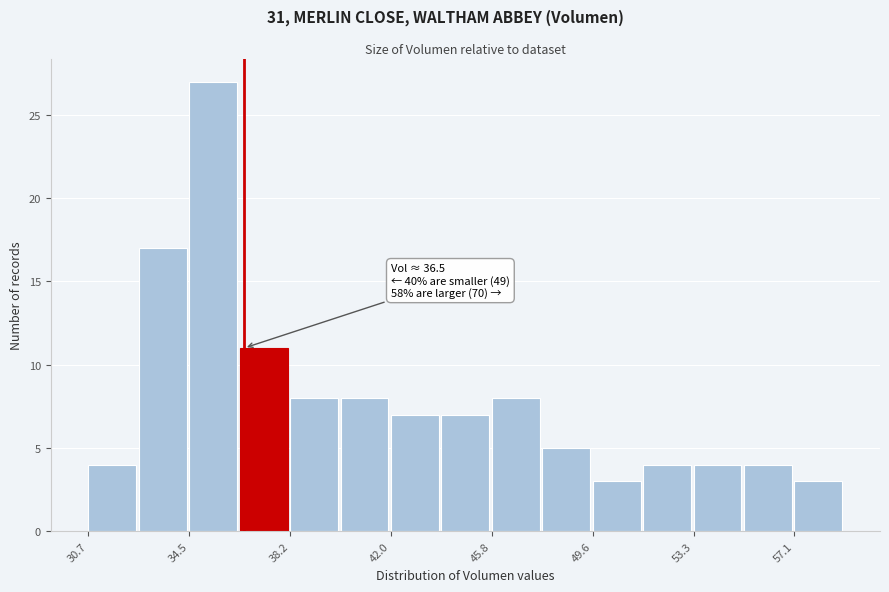

Around what value on the x-axis is the tallest bar? Give the approximate position of its centre, as read against the axis.

35.5